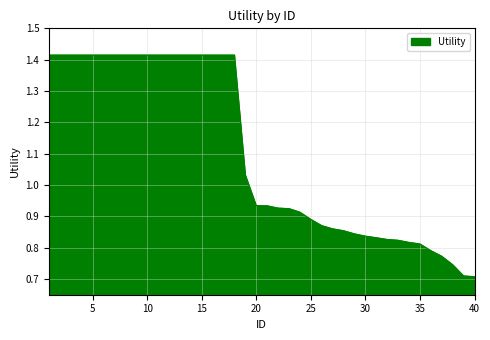

Does the chart display data point markers on the line(s)?

No